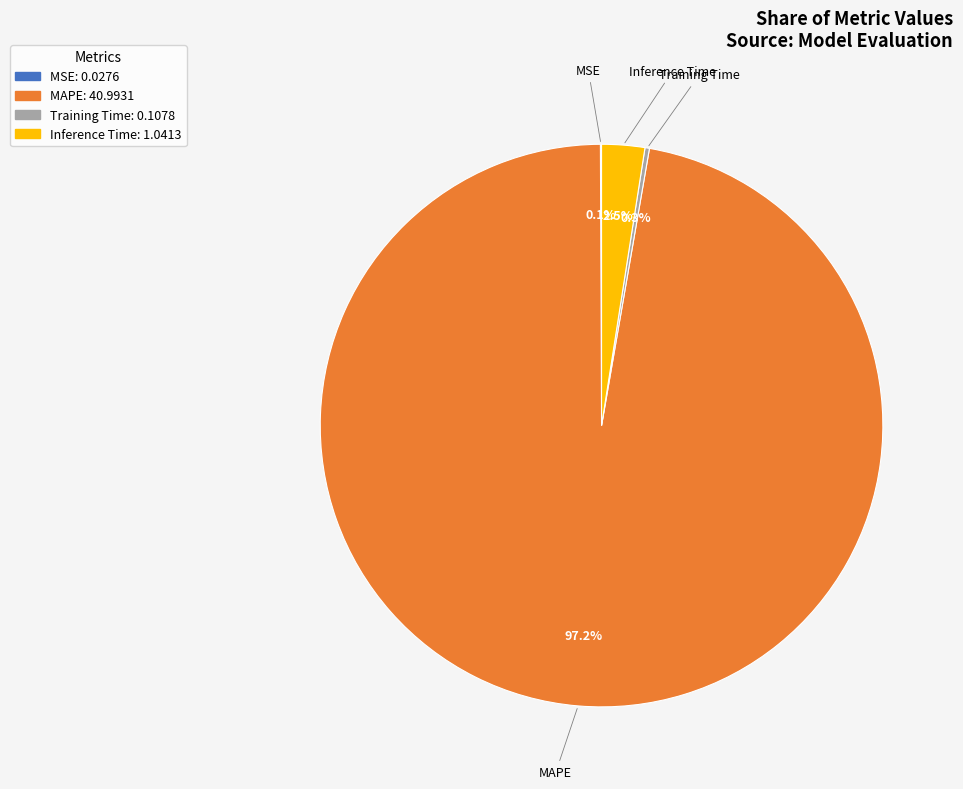

What portion of the pie excludes Inference Time?

97.5%